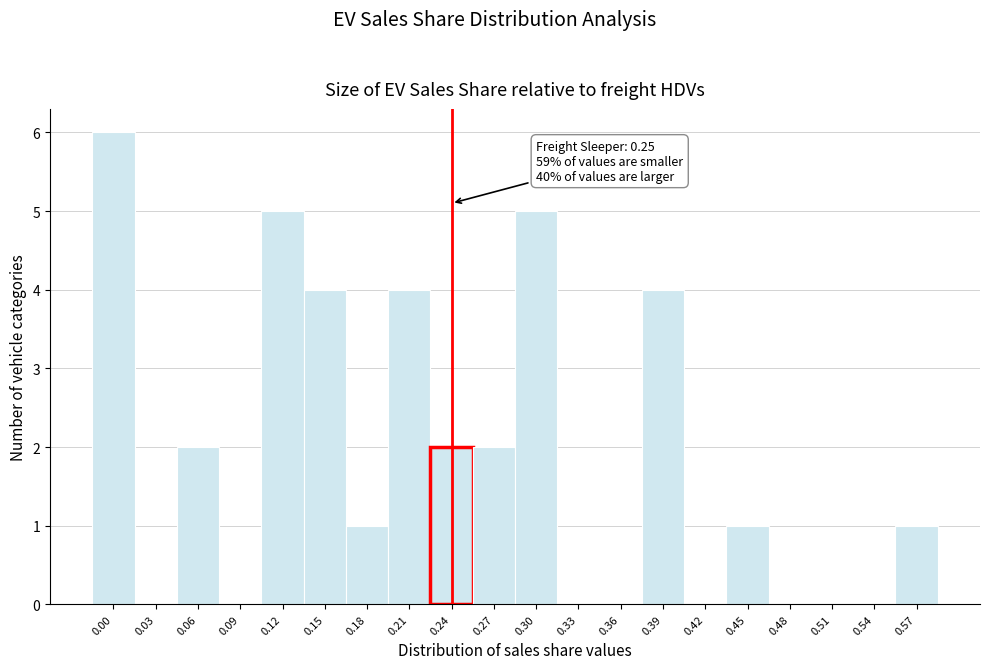

Reading left to right, transcribe all the data shown in this chart.

0.00=6	0.03=0	0.06=2	0.09=0	0.12=5	0.15=4	0.18=1	0.21=4	0.24=2	0.27=2	0.30=5	0.33=0	0.36=0	0.39=4	0.42=0	0.45=1	0.48=0	0.51=0	0.54=0	0.57=1